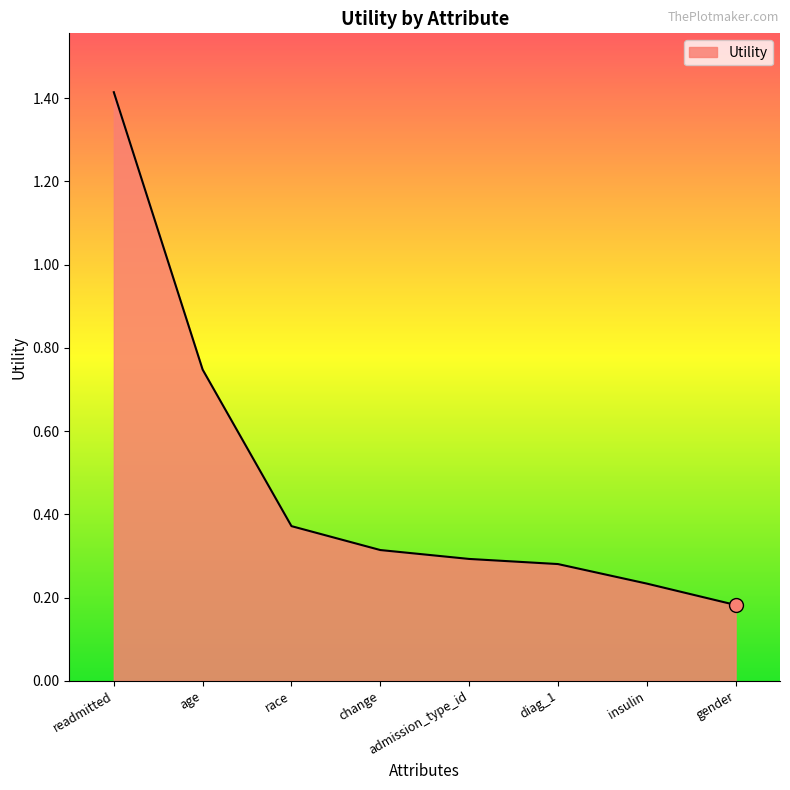

The chart shows a value of 0.3 at change. True or false?

True